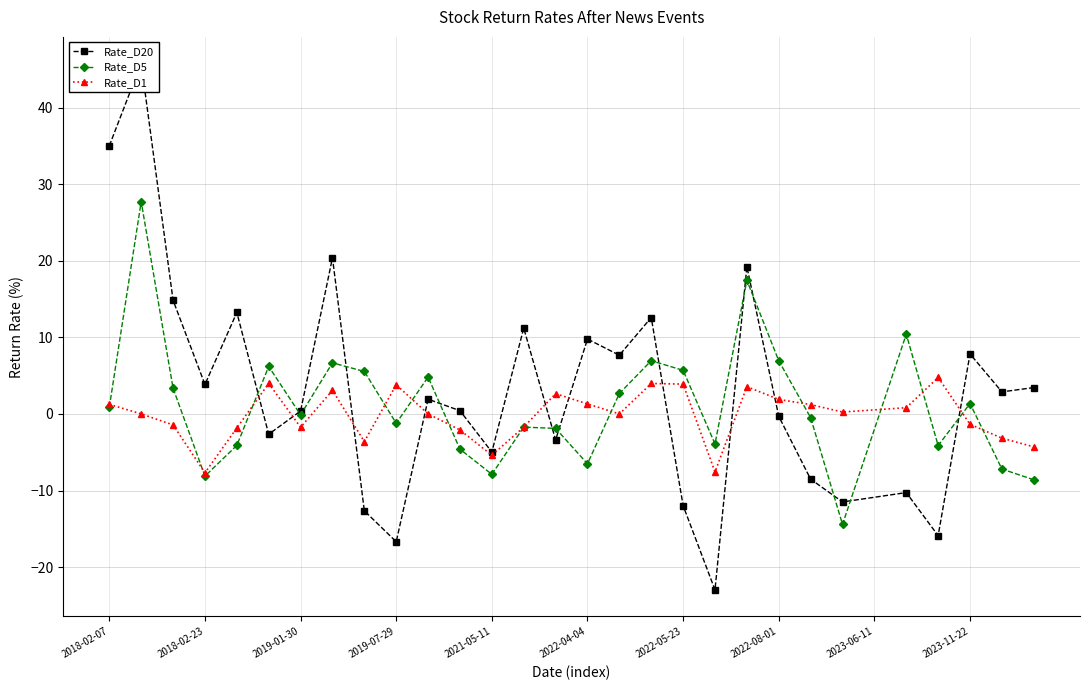

What is the highest value of the Rate_D1 series?

4.8